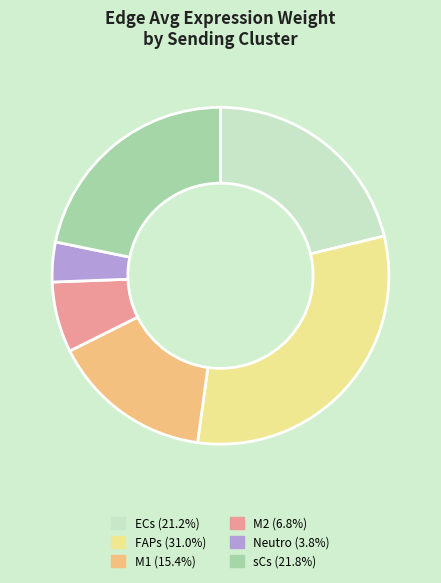

Combined, do ECs (21.2%) and Neutro (3.8%) account for over 50%?

No